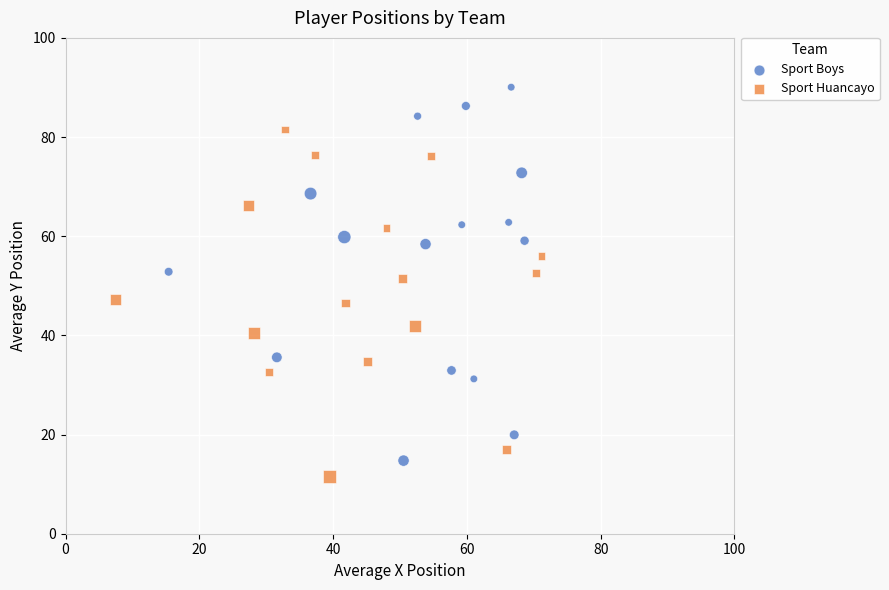

Which series contains the highest Y value?

Sport Boys